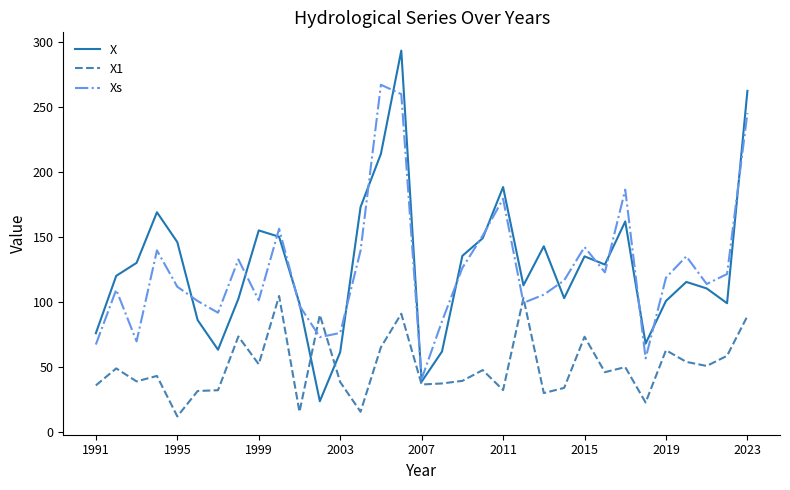

True or false: X1 has more than 2 interior local peaks.

True